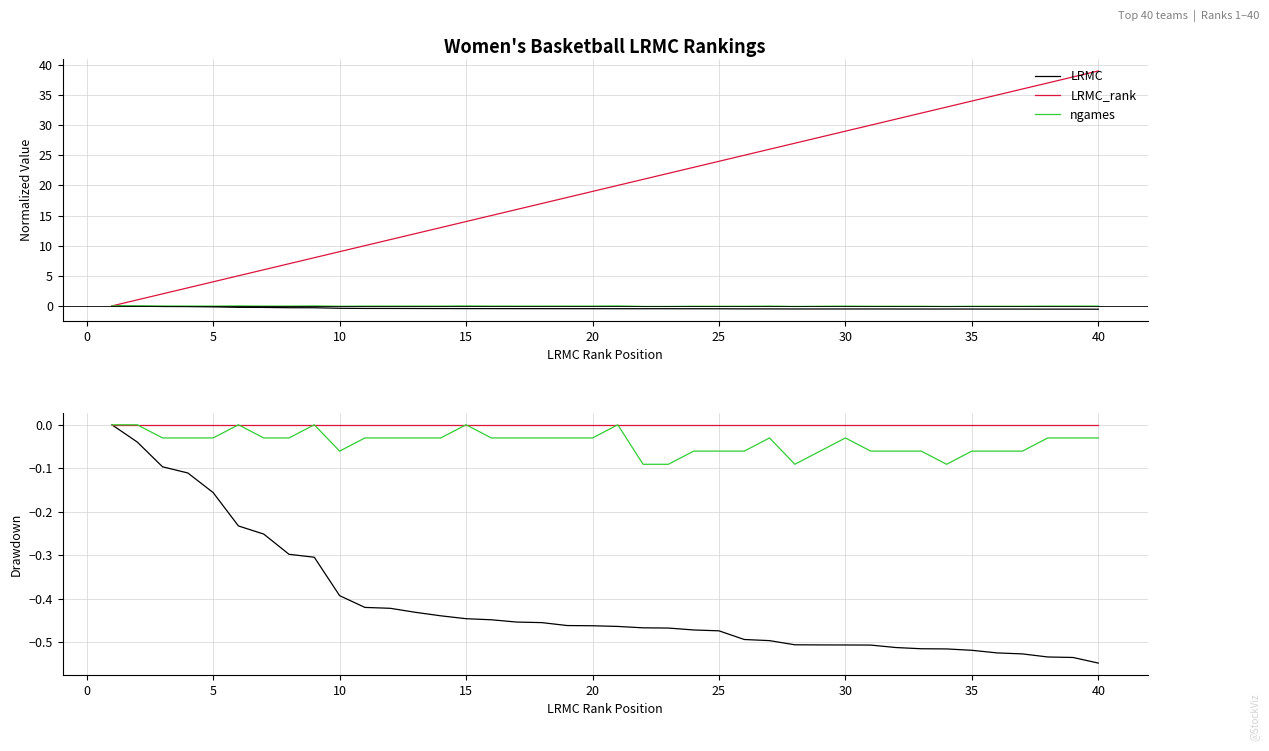

What is the difference between the maximum and second lowest values in the LRMC series?

0.5